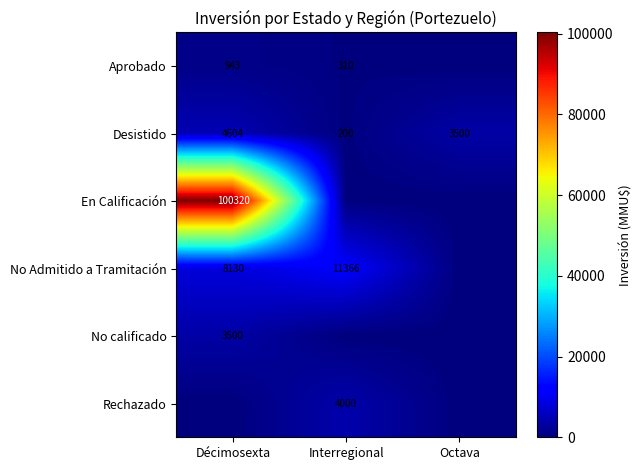

True or false: No Admitido a Tramitación has a value of 4178 at Décimosexta.

False